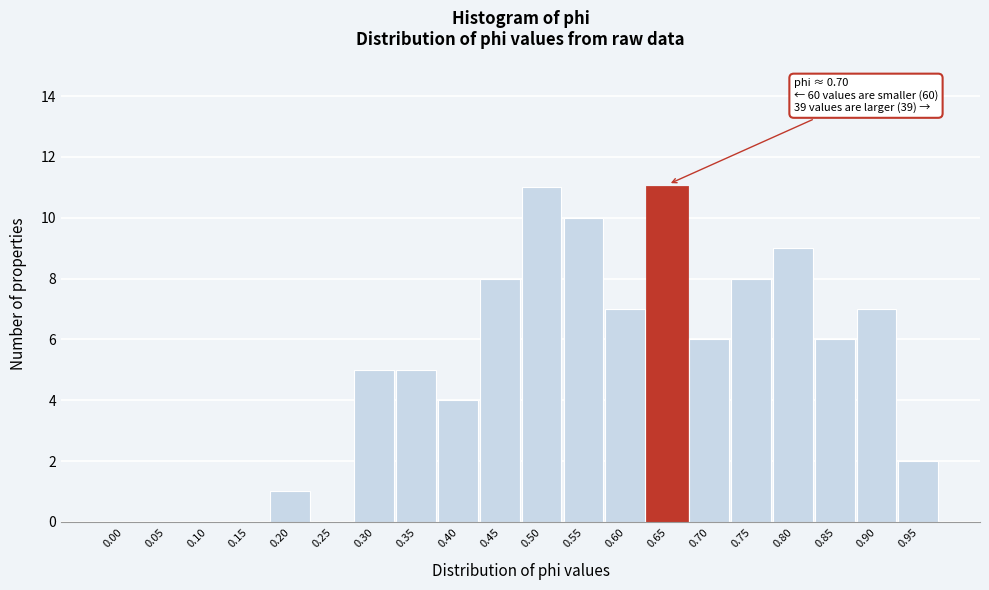

Reading left to right, what are all the values shown in this chart?

0.00=0	0.05=0	0.10=0	0.15=0	0.20=1	0.25=0	0.30=5	0.35=5	0.40=4	0.45=8	0.50=11	0.55=10	0.60=7	0.65=11	0.70=6	0.75=8	0.80=9	0.85=6	0.90=7	0.95=2